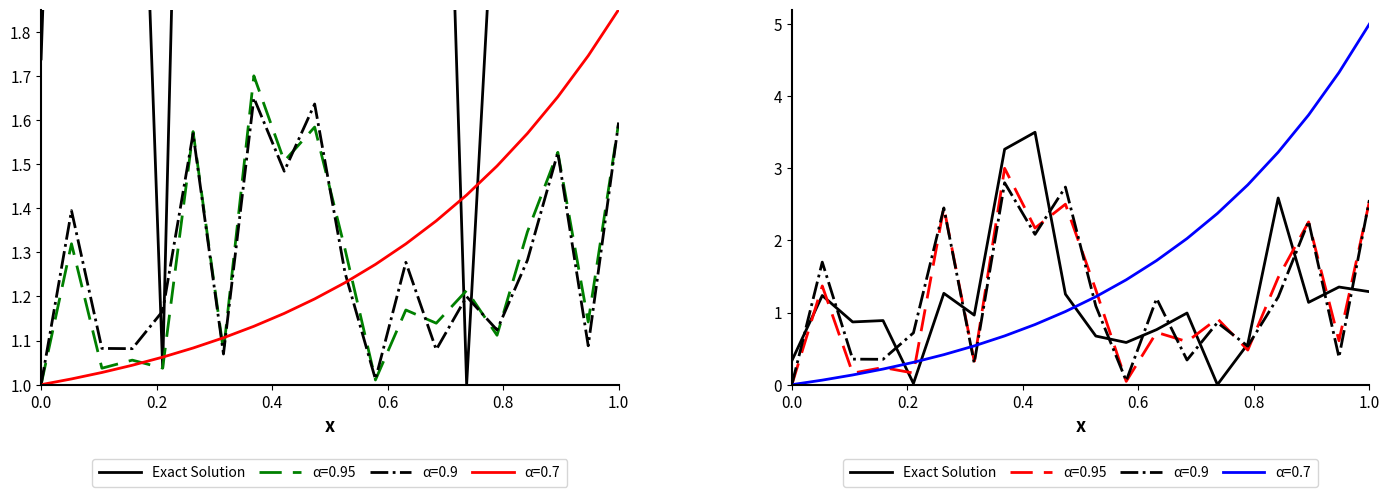

What is the difference between the second highest and second lowest values?

3.2